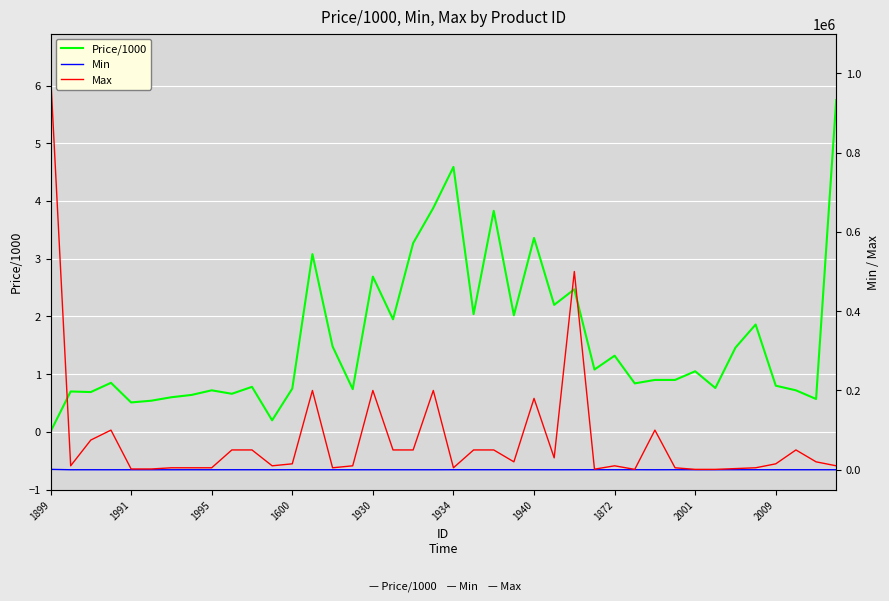

Is this an area chart (filled region under the line)?

No